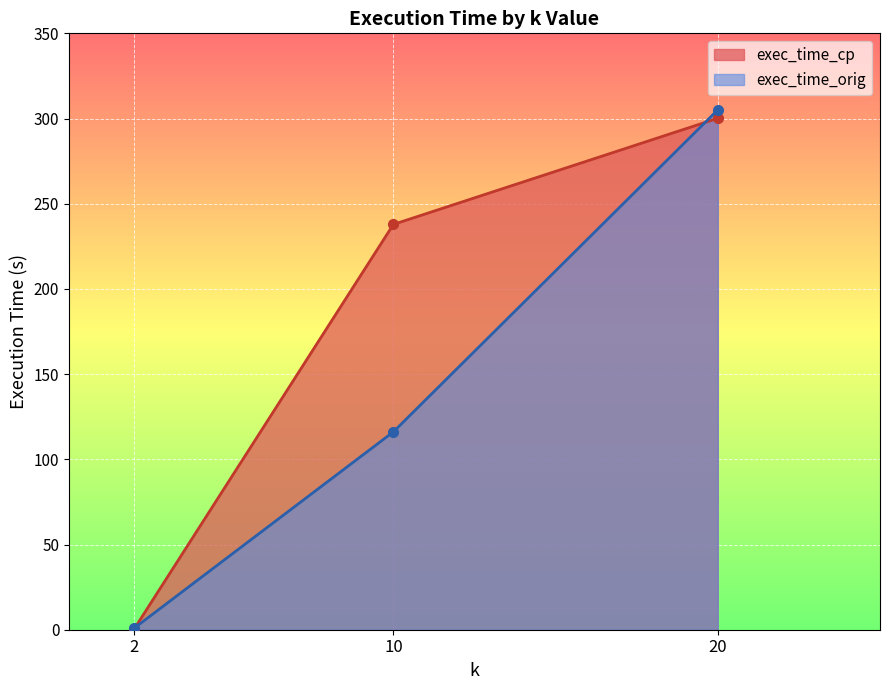

Between which two adjacent categories do exec_time_cp and exec_time_orig first intersect?

2 and 10